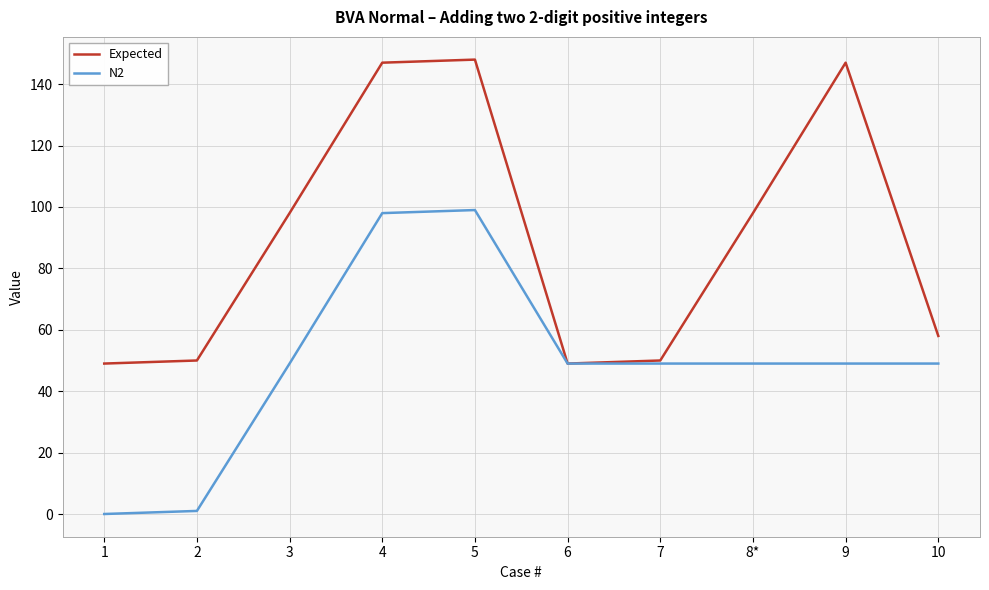

Is it true that Expected equals 41 at 5?

False